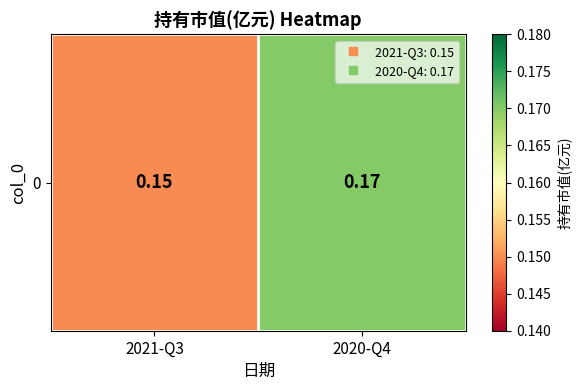

Reading left to right, transcribe all the data shown in this chart.

2021-Q3=0.1	2020-Q4=0.2